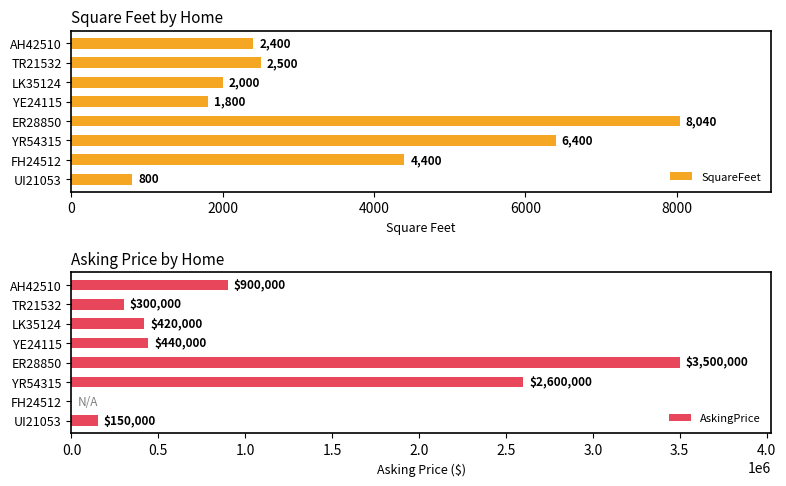

At 6, list the series in order from largest to smallest.

SquareFeet, AskingPrice